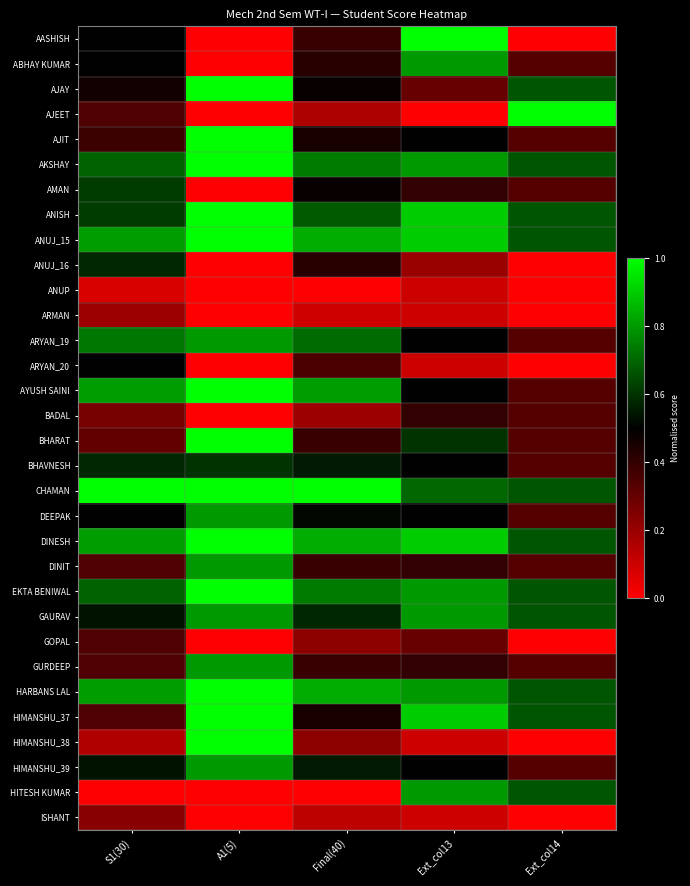

Reading left to right, what are all the values shown in this chart?

AASHISH: S1(30)=0.5	A1(5)=0.0	Final(40)=0.4	Ext_col13=1.0	Ext_col14=0.0
ABHAY KUMAR: S1(30)=0.5	A1(5)=0.0	Final(40)=0.4	Ext_col13=0.8	Ext_col14=0.3
AJAY: S1(30)=0.5	A1(5)=1.0	Final(40)=0.5	Ext_col13=0.3	Ext_col14=0.7
AJEET: S1(30)=0.3	A1(5)=0.0	Final(40)=0.2	Ext_col13=0.0	Ext_col14=1.0
AJIT: S1(30)=0.4	A1(5)=1.0	Final(40)=0.5	Ext_col13=0.5	Ext_col14=0.3
AKSHAY: S1(30)=0.7	A1(5)=1.0	Final(40)=0.7	Ext_col13=0.8	Ext_col14=0.7
AMAN: S1(30)=0.6	A1(5)=0.0	Final(40)=0.5	Ext_col13=0.4	Ext_col14=0.3
ANISH: S1(30)=0.6	A1(5)=1.0	Final(40)=0.7	Ext_col13=0.9	Ext_col14=0.7
ANUJ_15: S1(30)=0.8	A1(5)=1.0	Final(40)=0.8	Ext_col13=0.9	Ext_col14=0.7
ANUJ_16: S1(30)=0.6	A1(5)=0.0	Final(40)=0.4	Ext_col13=0.2	Ext_col14=0.0
ANUP: S1(30)=0.1	A1(5)=0.0	Final(40)=0.0	Ext_col13=0.1	Ext_col14=0.0
ARMAN: S1(30)=0.2	A1(5)=0.0	Final(40)=0.1	Ext_col13=0.1	Ext_col14=0.0
ARYAN_19: S1(30)=0.7	A1(5)=0.8	Final(40)=0.7	Ext_col13=0.5	Ext_col14=0.3
ARYAN_20: S1(30)=0.5	A1(5)=0.0	Final(40)=0.4	Ext_col13=0.1	Ext_col14=0.0
AYUSH SAINI: S1(30)=0.8	A1(5)=1.0	Final(40)=0.8	Ext_col13=0.5	Ext_col14=0.3
BADAL: S1(30)=0.3	A1(5)=0.0	Final(40)=0.2	Ext_col13=0.4	Ext_col14=0.3
BHARAT: S1(30)=0.3	A1(5)=1.0	Final(40)=0.4	Ext_col13=0.6	Ext_col14=0.3
BHAVNESH: S1(30)=0.6	A1(5)=0.6	Final(40)=0.5	Ext_col13=0.5	Ext_col14=0.3
CHAMAN: S1(30)=1.0	A1(5)=1.0	Final(40)=1.0	Ext_col13=0.7	Ext_col14=0.7
DEEPAK: S1(30)=0.5	A1(5)=0.8	Final(40)=0.5	Ext_col13=0.5	Ext_col14=0.3
DINESH: S1(30)=0.8	A1(5)=1.0	Final(40)=0.8	Ext_col13=0.9	Ext_col14=0.7
DINIT: S1(30)=0.3	A1(5)=0.8	Final(40)=0.4	Ext_col13=0.4	Ext_col14=0.3
EKTA BENIWAL: S1(30)=0.7	A1(5)=1.0	Final(40)=0.7	Ext_col13=0.8	Ext_col14=0.7
GAURAV: S1(30)=0.5	A1(5)=0.8	Final(40)=0.6	Ext_col13=0.8	Ext_col14=0.7
GOPAL: S1(30)=0.3	A1(5)=0.0	Final(40)=0.2	Ext_col13=0.3	Ext_col14=0.0
GURDEEP: S1(30)=0.3	A1(5)=0.8	Final(40)=0.4	Ext_col13=0.4	Ext_col14=0.3
HARBANS LAL: S1(30)=0.8	A1(5)=1.0	Final(40)=0.8	Ext_col13=0.8	Ext_col14=0.7
HIMANSHU_37: S1(30)=0.3	A1(5)=1.0	Final(40)=0.5	Ext_col13=0.9	Ext_col14=0.7
HIMANSHU_38: S1(30)=0.2	A1(5)=1.0	Final(40)=0.2	Ext_col13=0.1	Ext_col14=0.0
HIMANSHU_39: S1(30)=0.5	A1(5)=0.8	Final(40)=0.5	Ext_col13=0.5	Ext_col14=0.3
HITESH KUMAR: S1(30)=0.0	A1(5)=0.0	Final(40)=0.0	Ext_col13=0.8	Ext_col14=0.7
ISHANT: S1(30)=0.2	A1(5)=0.0	Final(40)=0.1	Ext_col13=0.1	Ext_col14=0.0